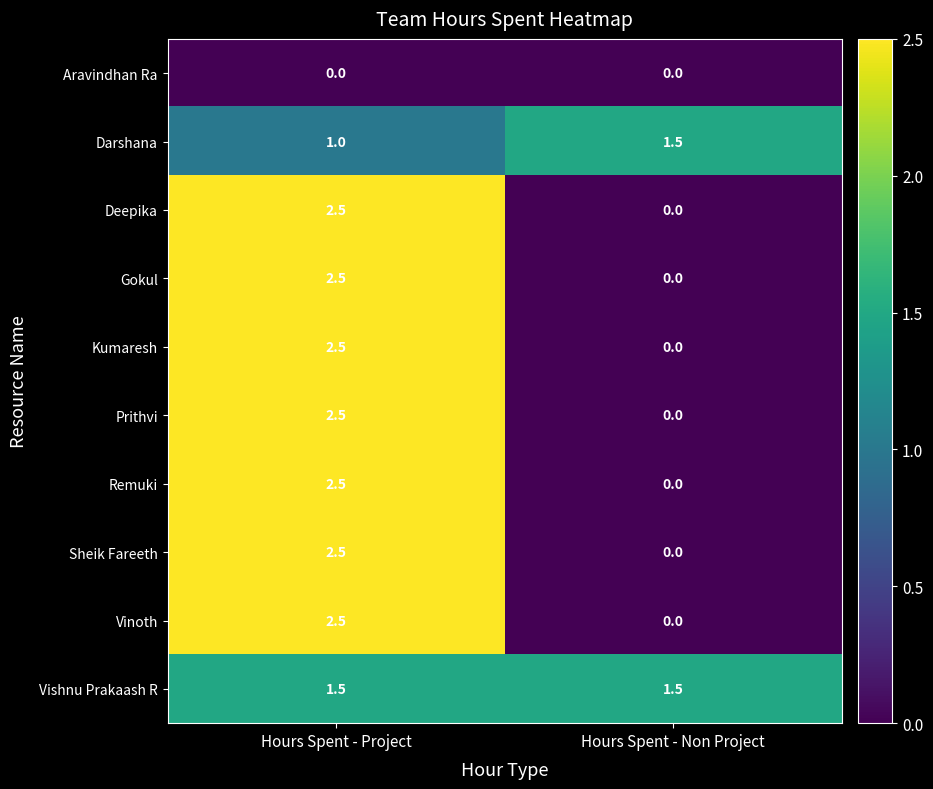

What is the greatest value displayed?

2.5